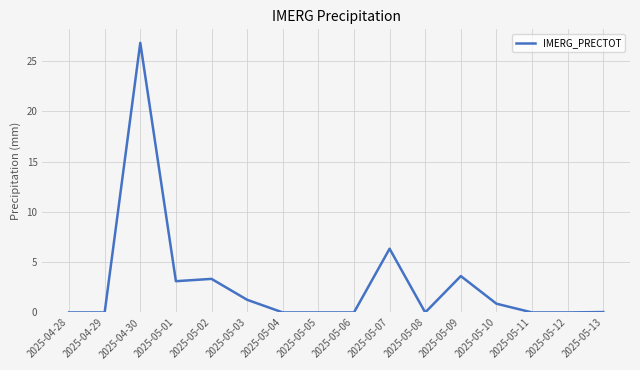

Which label corresponds to the largest value in the chart?

2025-04-30